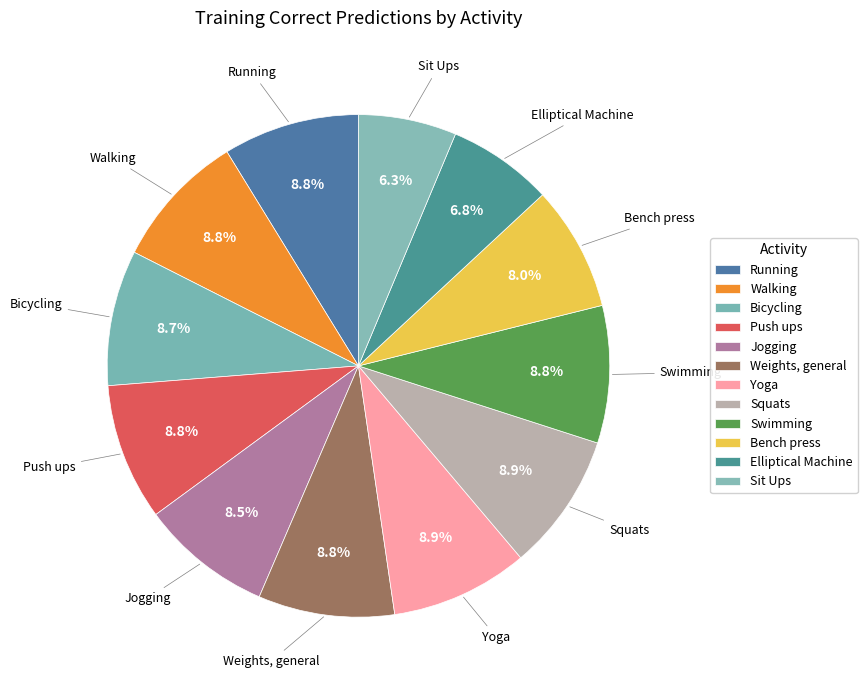

Is there a majority slice in this chart?

No